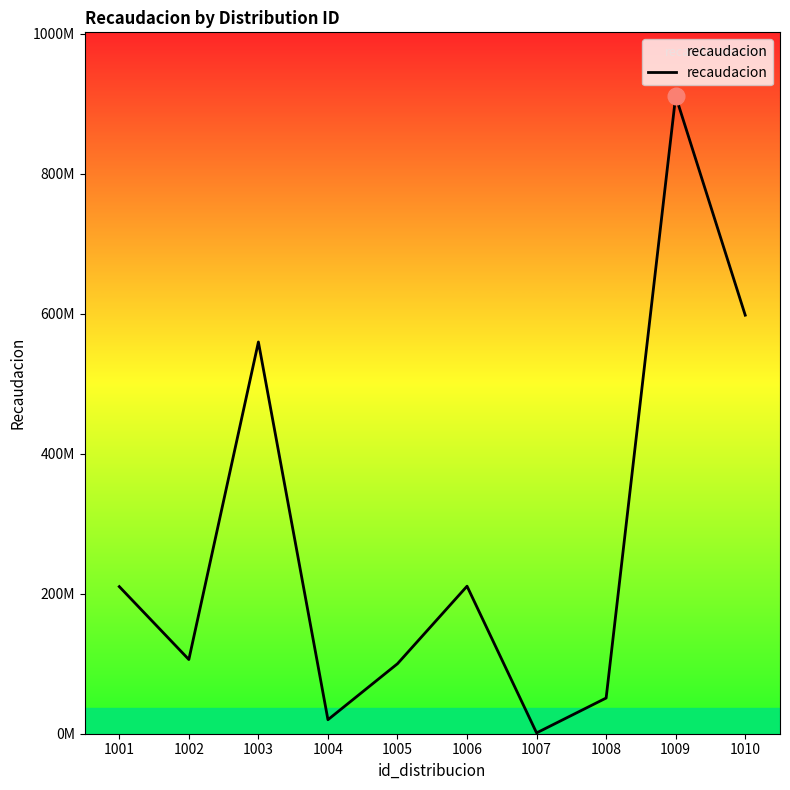

Where does the data first go above 210176000?

1003